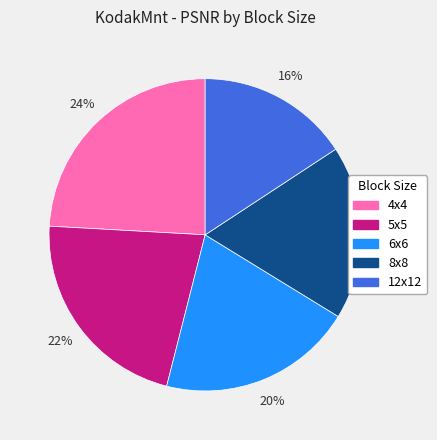

Approximately how many times larger is the value at 4x4 compared to 5x5?

1.1